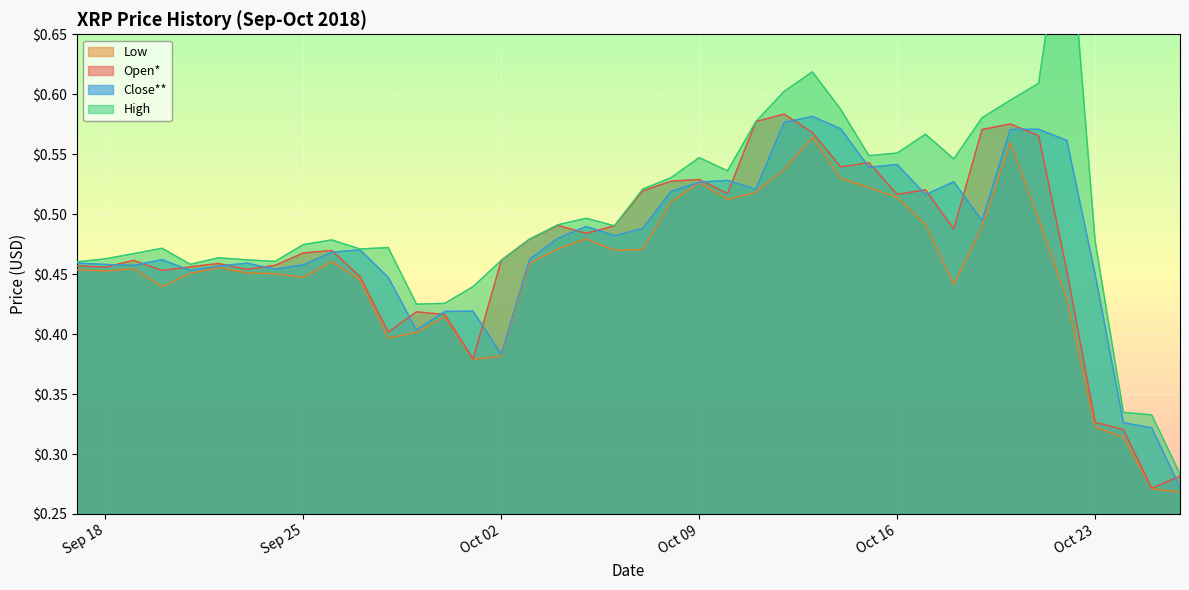

Does the chart display data point markers on the line(s)?

No